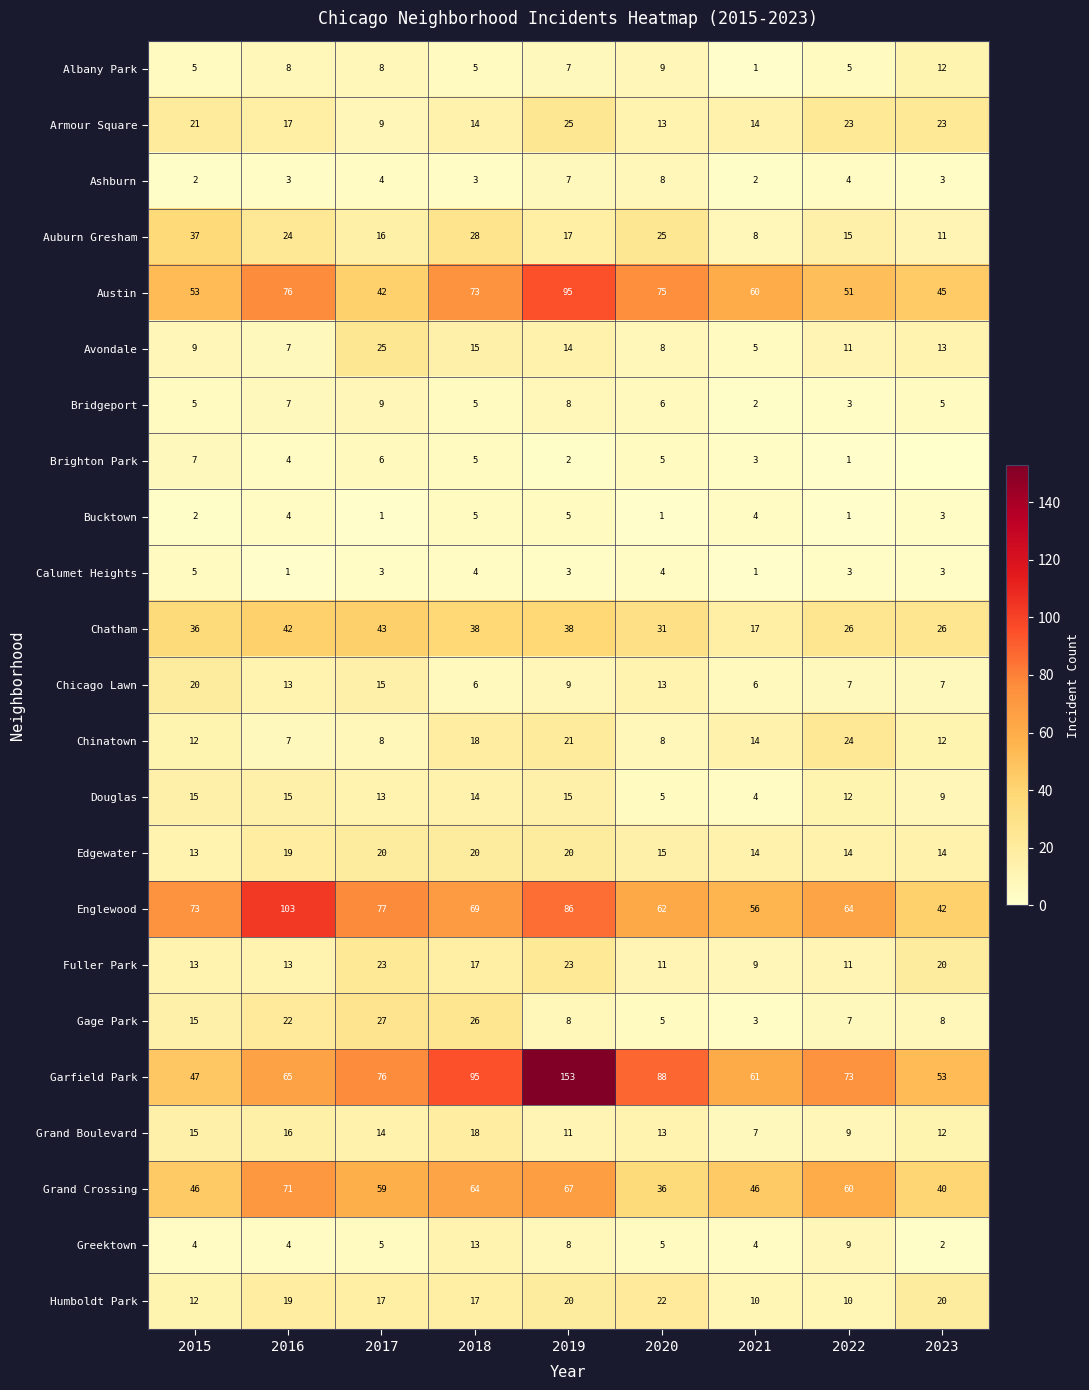

At which category does the chart reach its minimum across all series?

2023